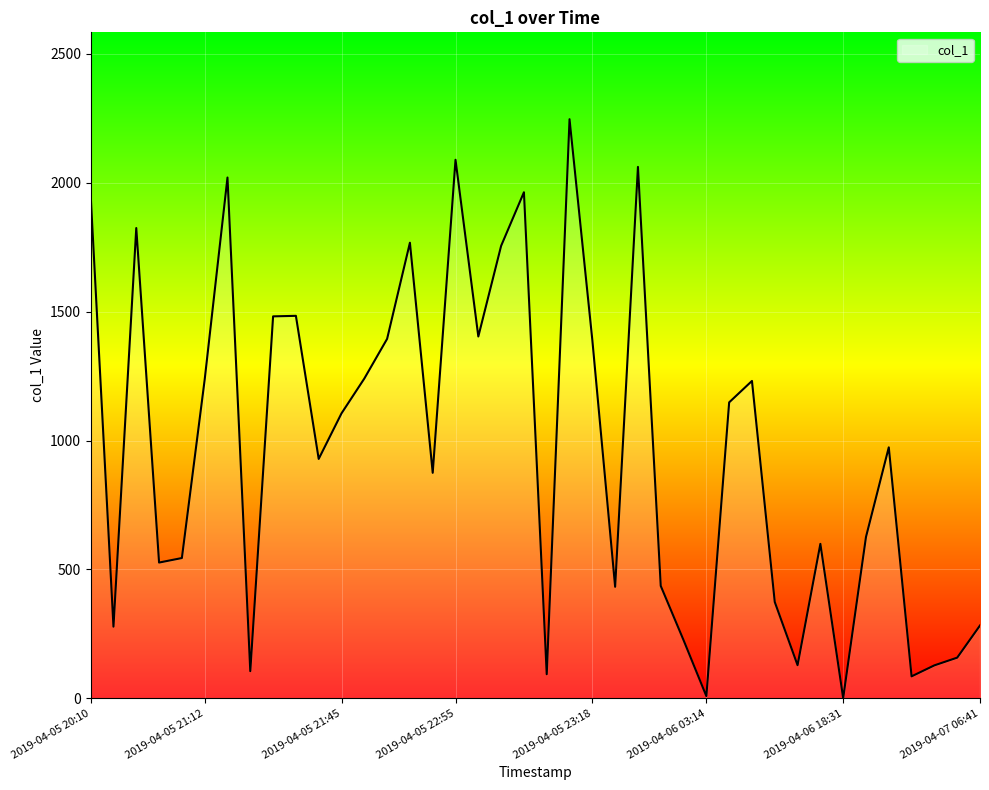

Does the chart display data point markers on the line(s)?

No